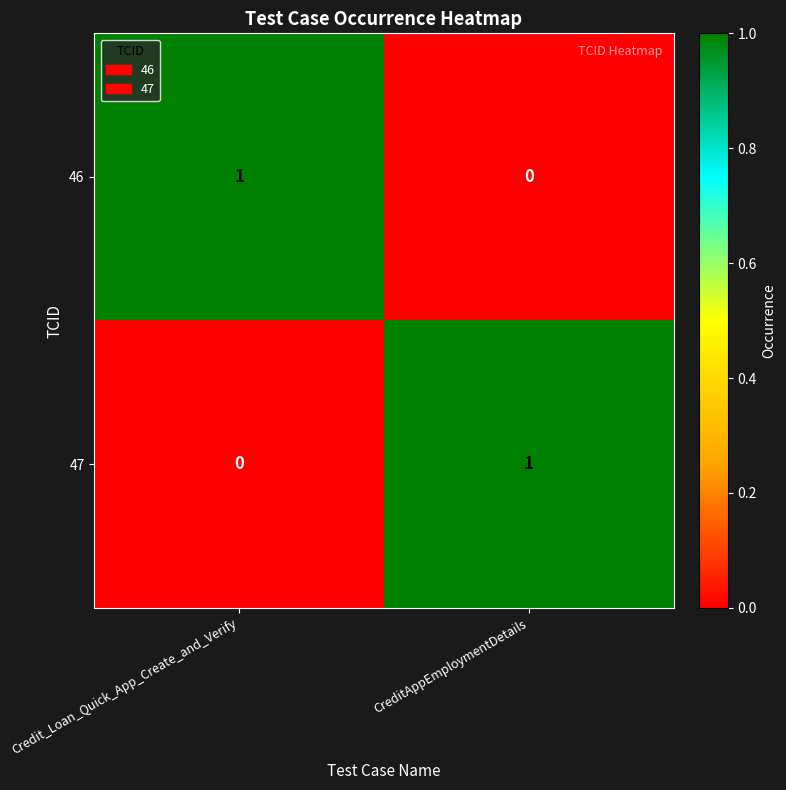

At which label is 46 closest to 0?

CreditAppEmploymentDetails